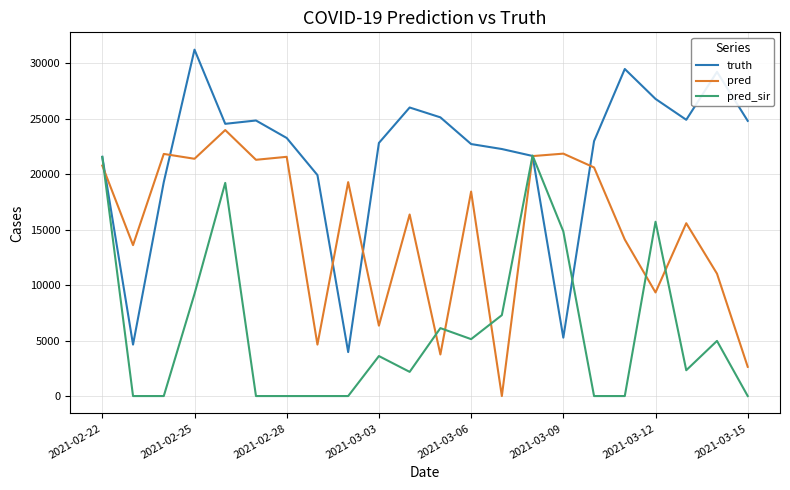

Rank the series by their maximum value, from lowest to highest.

pred_sir, pred, truth